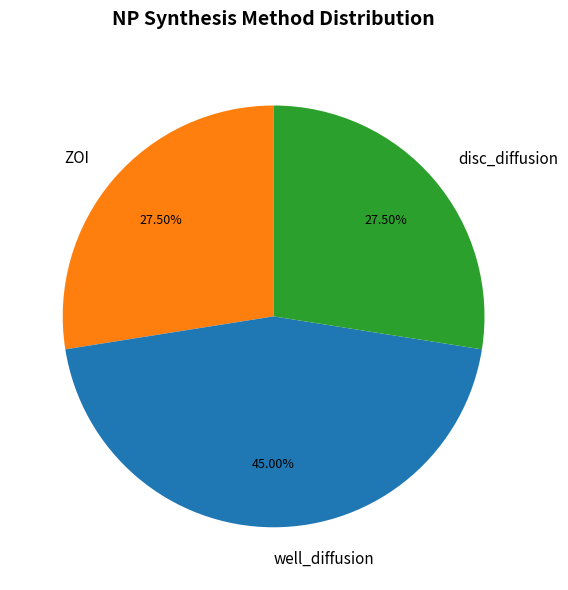

To the nearest percent, what percentage of the pie is well_diffusion?

45%